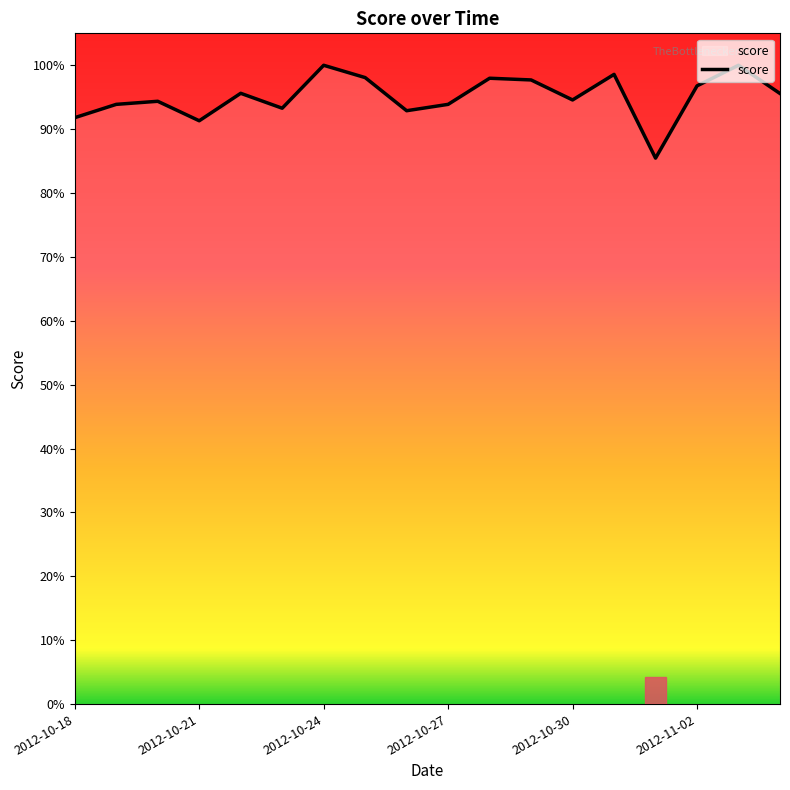

Does the chart have visible grid lines?

No